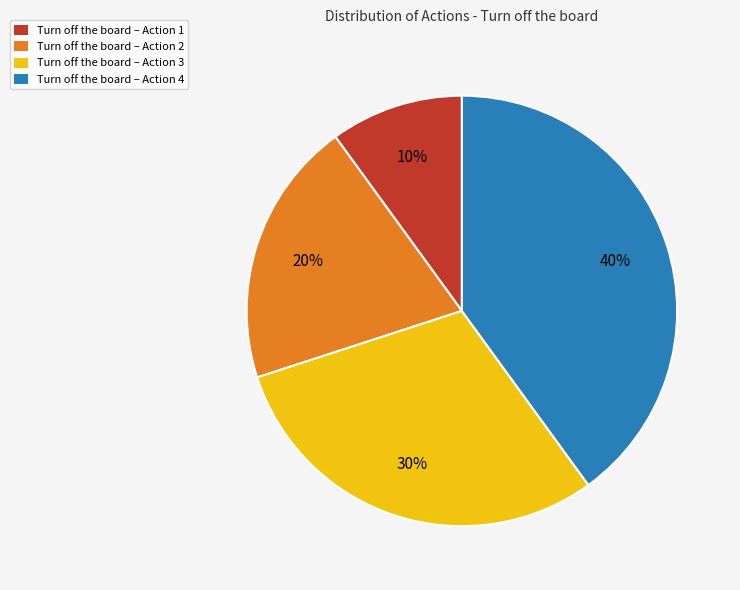

Is Turn off the board – Action 3 the majority of the pie?

No